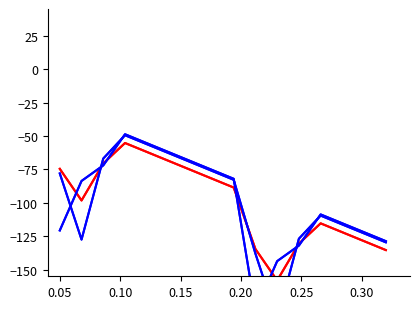

What is the difference between the maximum and minimum values in the iteration0_mcc series?

132.0